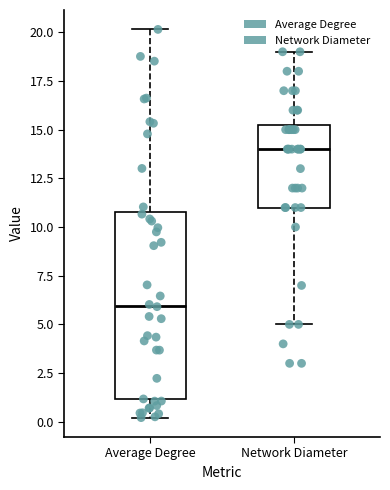

Comparing the boxes themselves (not the whiskers), which one is the tallest?

Average Degree